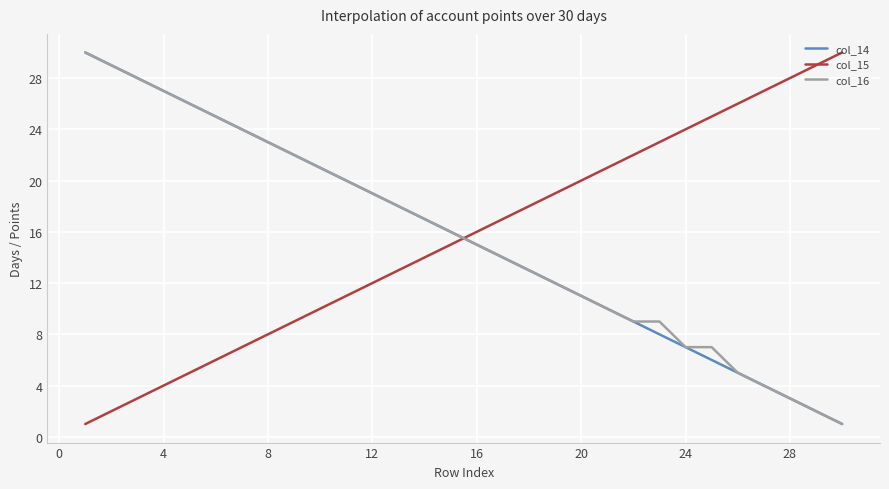

After their last crossing, which series has the higher values: col_15 or col_16?

col_15